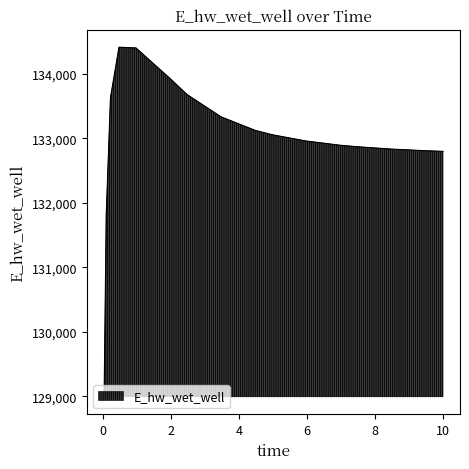

What is the minimum value shown in the chart?

128989.2